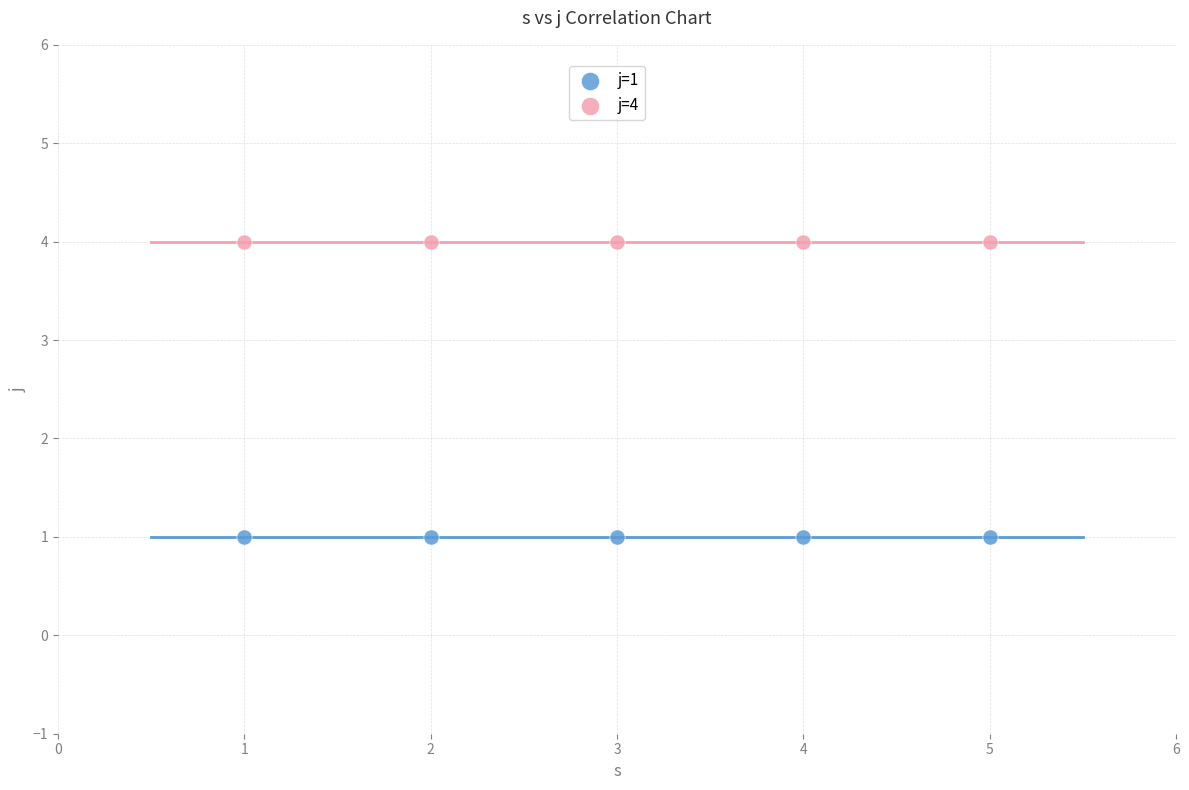

What are all the series names shown in the legend?

j=1, j=4